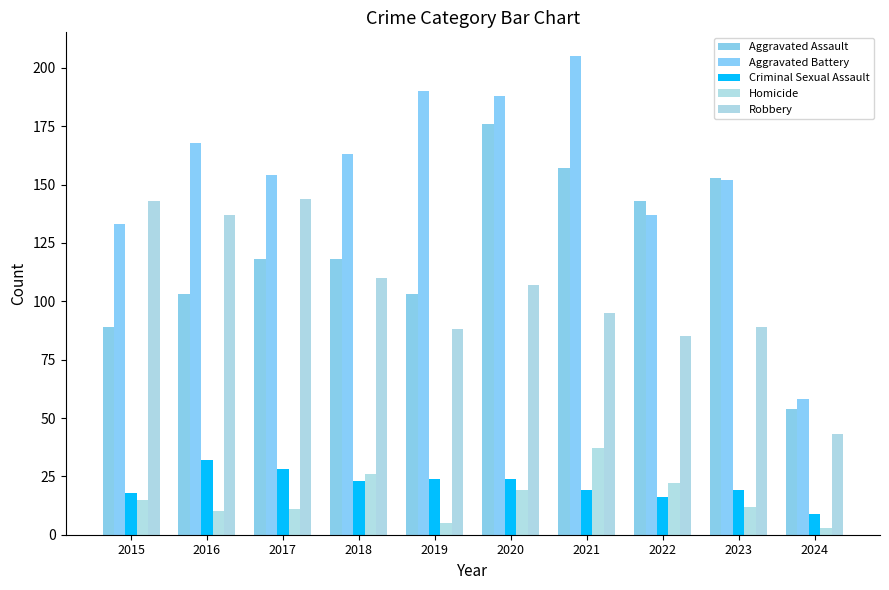

Count the number of categories in the chart.

10